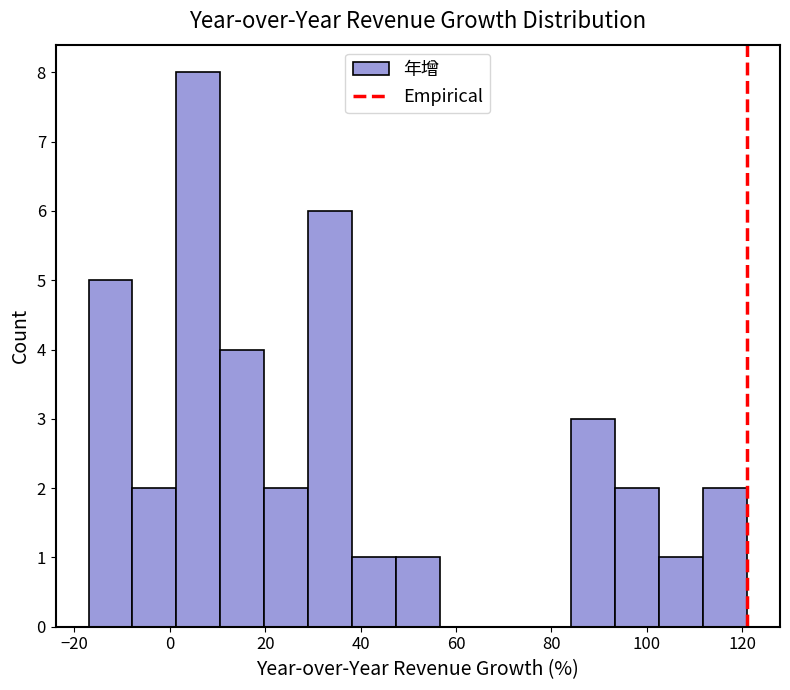

Reading left to right, transcribe this chart: for each bar, give the range it covers on the x-axis and its height. Neither the bar edges nor the heights are printed on the chart, so give them approximately, as read against the axes.

-17.0 to -7.8: 5
-7.8 to 1.4: 2
1.4 to 10.6: 8
10.6 to 19.8: 4
19.8 to 29.0: 2
29.0 to 38.2: 6
38.2 to 47.4: 1
47.4 to 56.6: 1
56.6 to 65.8: 0
65.8 to 75.0: 0
75.0 to 84.2: 0
84.2 to 93.4: 3
93.4 to 102.6: 2
102.6 to 111.8: 1
111.8 to 121.0: 2